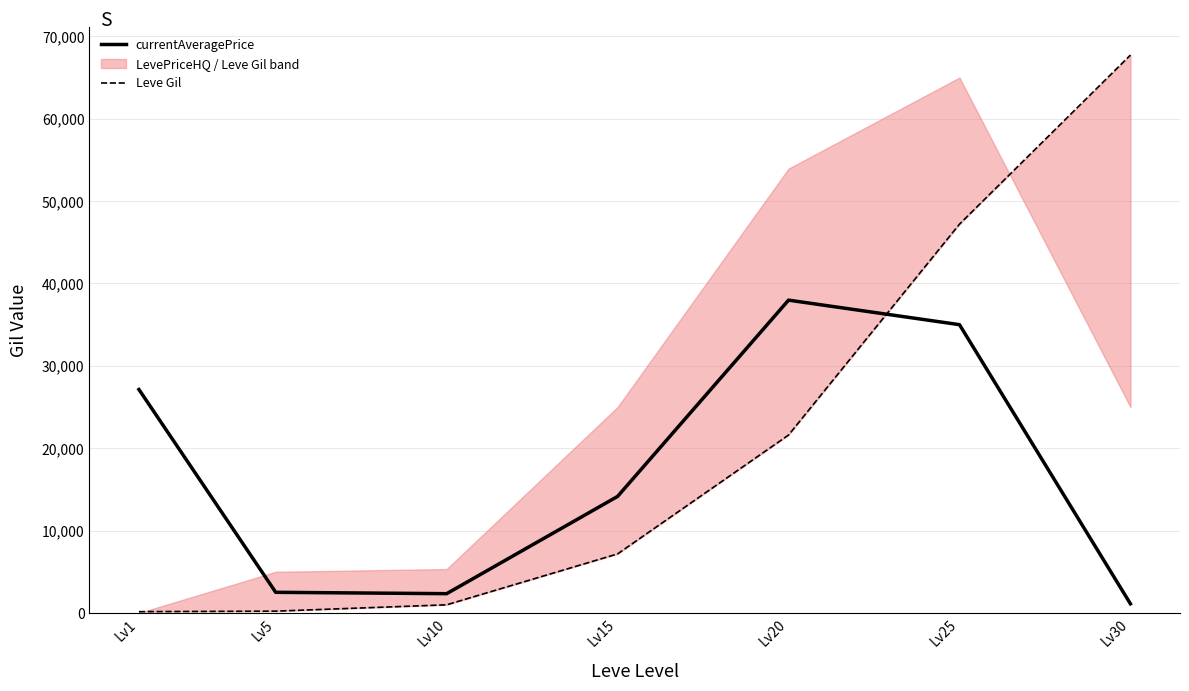

At which category does currentAveragePrice reach its first local peak?

Lv20